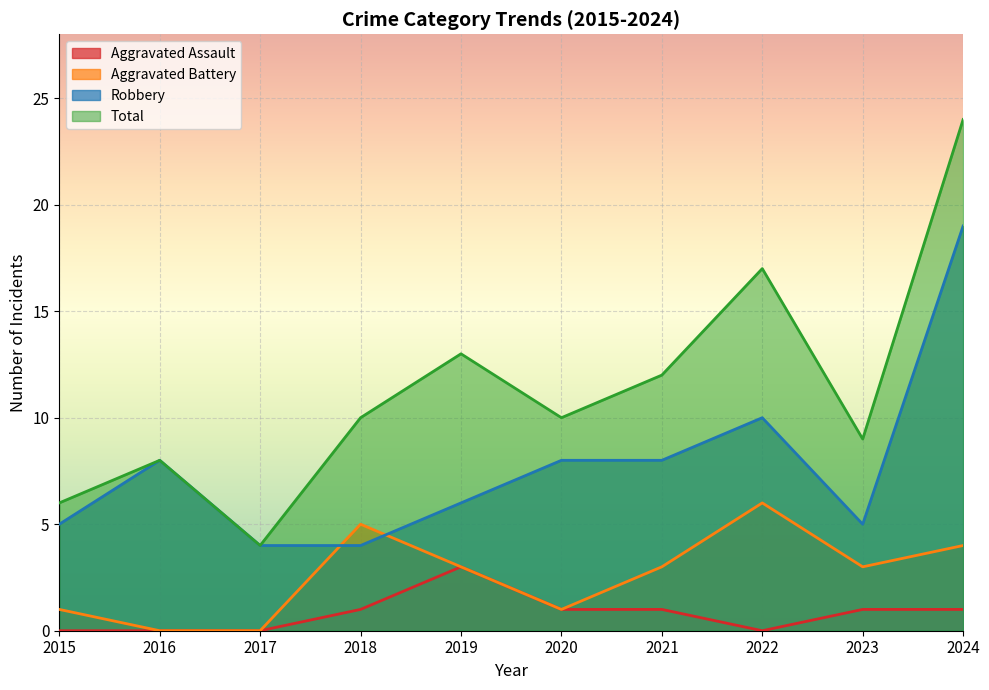

Is the value of Aggravated Assault at 2021 greater than the value of Aggravated Battery at 2021?

No